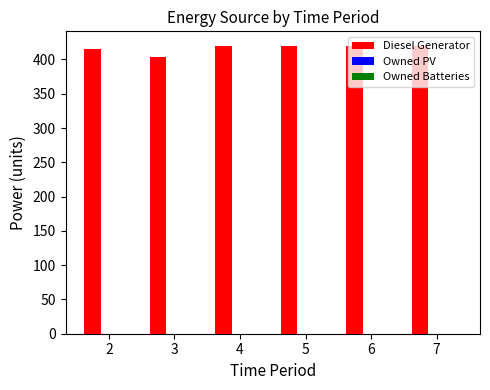

How many bars are there in total?

6